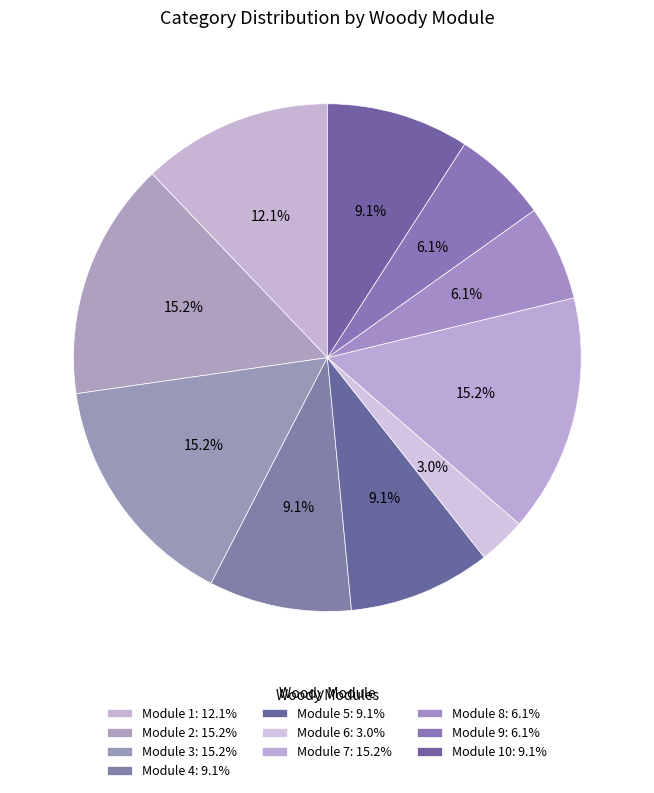

Is there any slice that represents more than half of the pie?

No